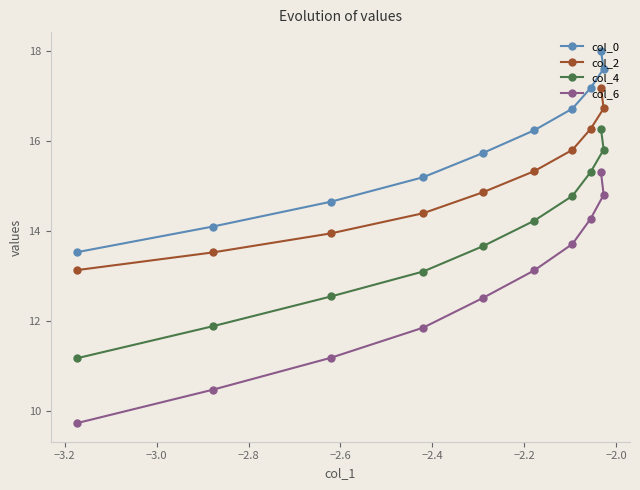

What is the highest value of the col_6 series?

15.3